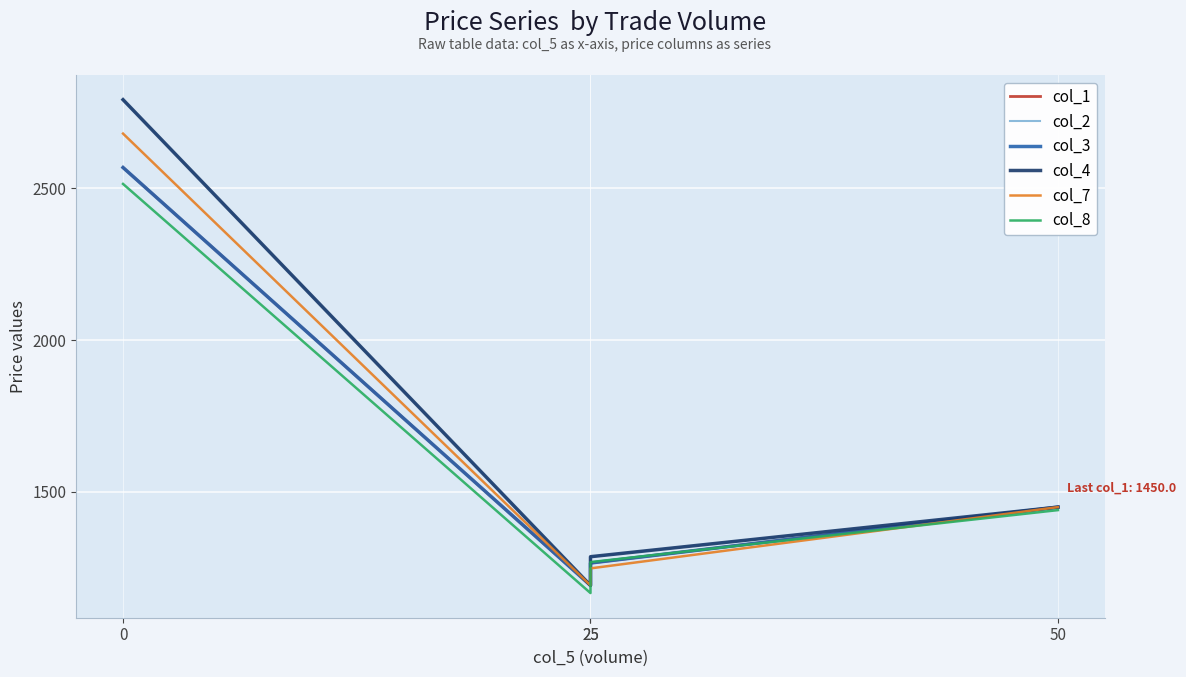

Where do col_8 and col_7 first cross each other?

25 and 25